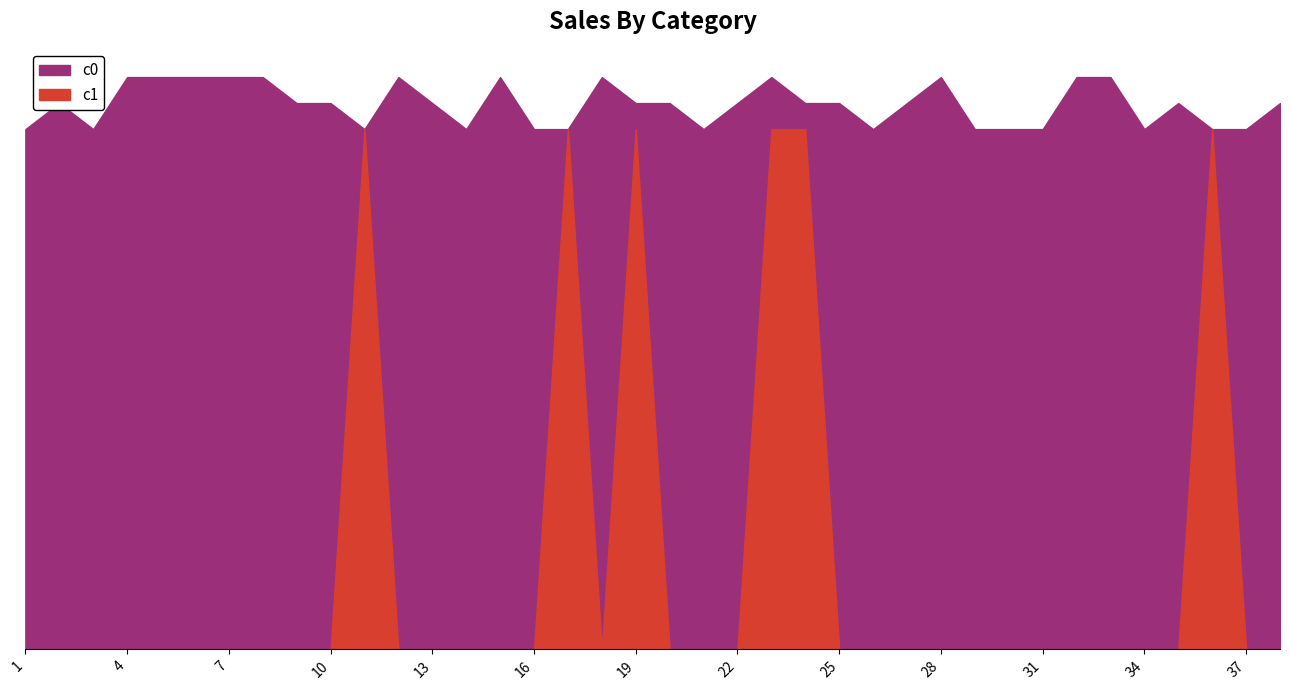

What is the difference between the maximum and minimum values in the c0 series?

0.1